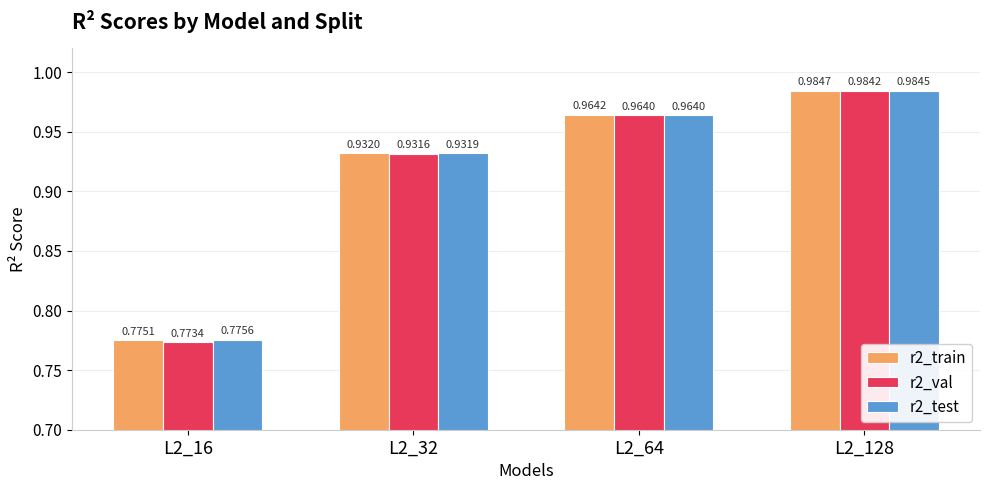

The value of r2_test at L2_64 is 1.7. True or false?

False